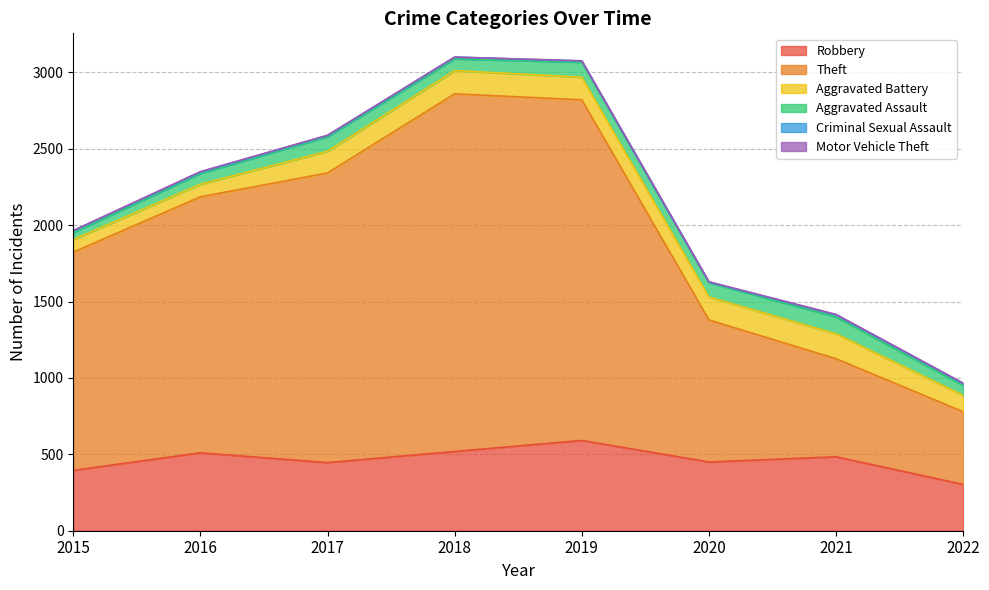

True or false: Motor Vehicle Theft has more than 2 points higher than both neighbors.

False